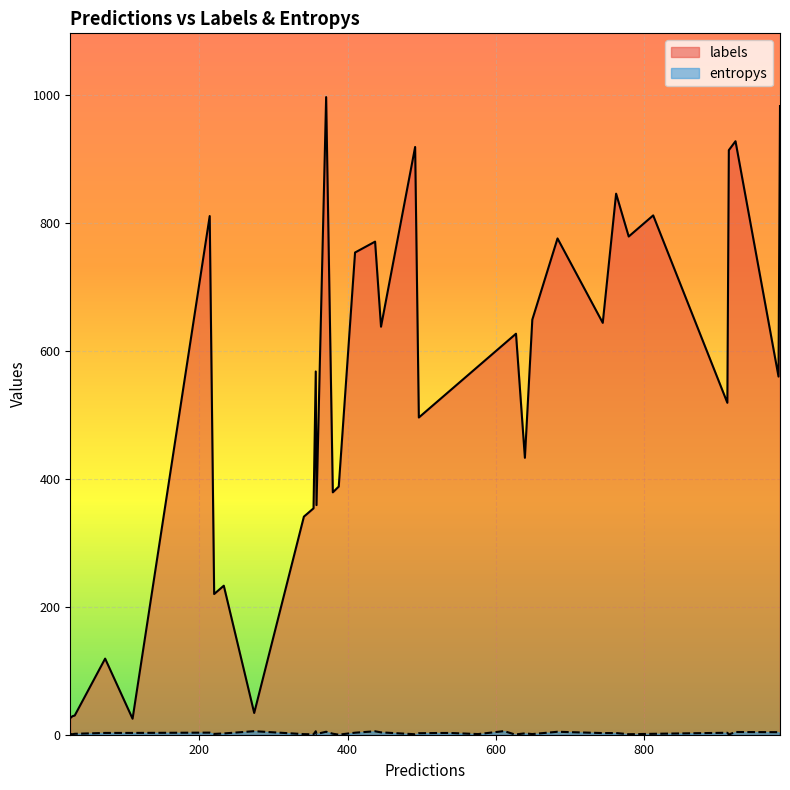

What are all the series names shown in the legend?

labels, entropys